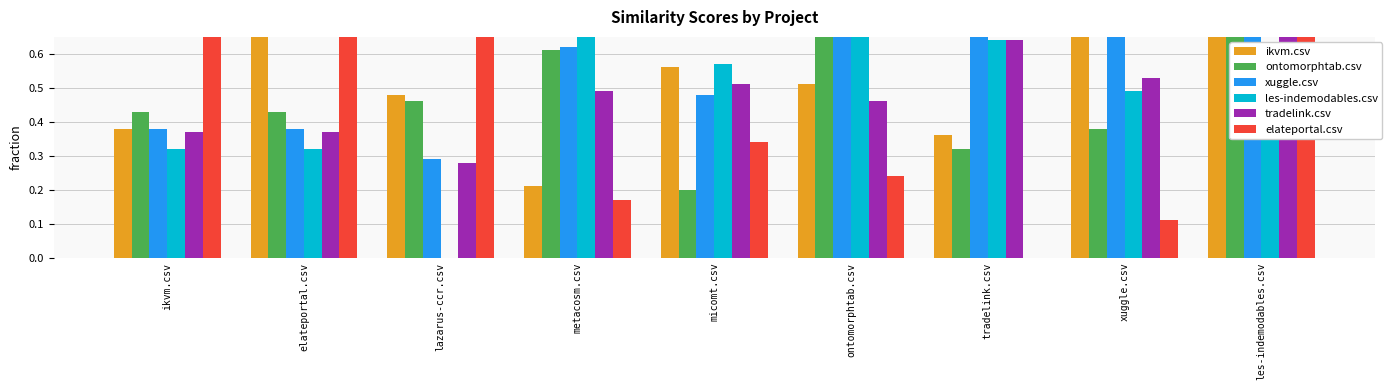

At elateportal.csv, list the series in order from smallest to largest.

les-indemodables.csv, tradelink.csv, xuggle.csv, ontomorphtab.csv, elateportal.csv, ikvm.csv